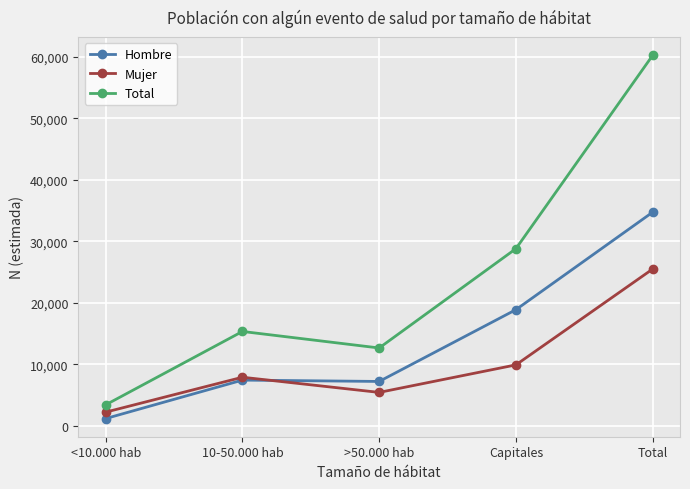

The Hombre series shows 11922 at >50.000 hab. True or false?

False